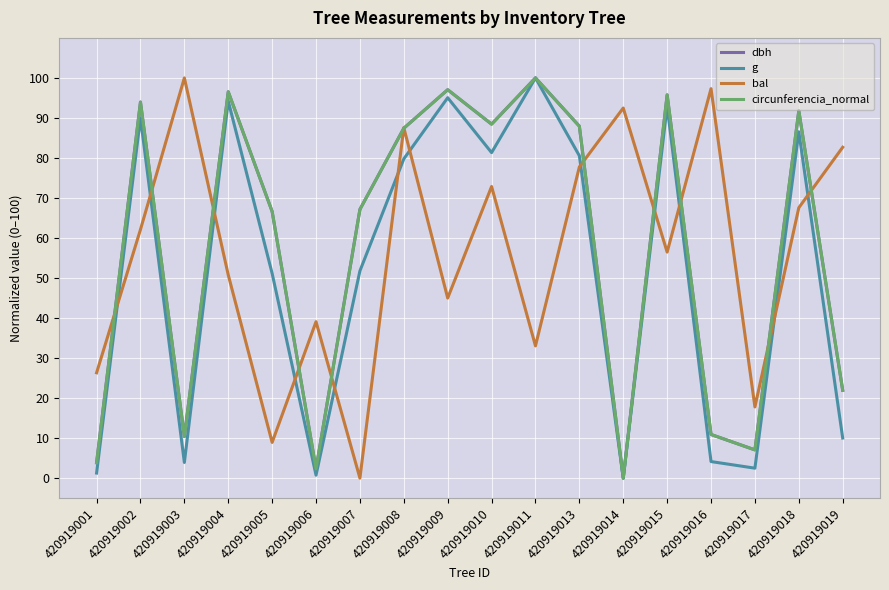

After their last crossing, which series has the higher values: circunferencia_normal or bal?

bal